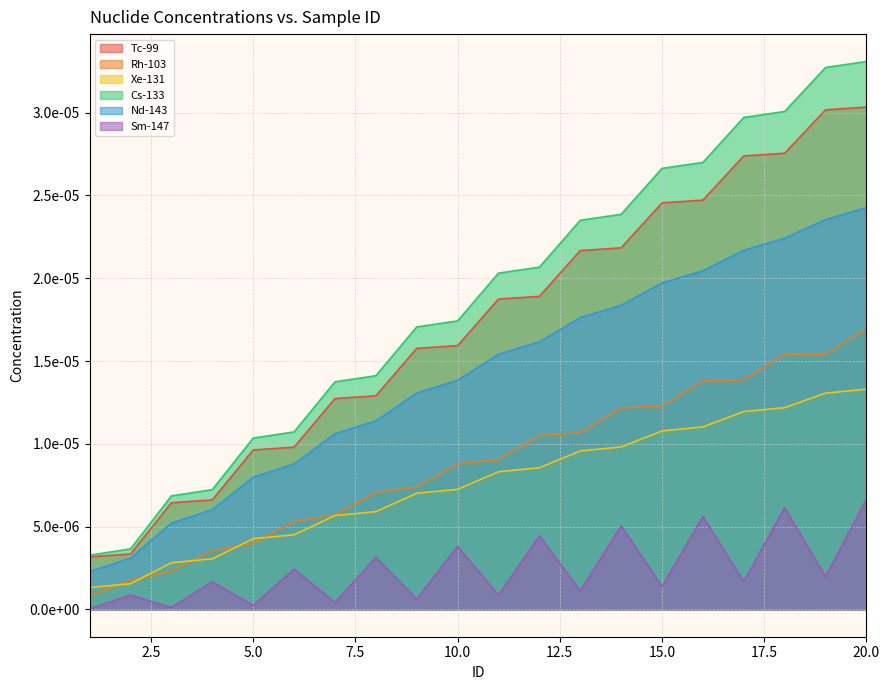

At 10.0, list the series in order from smallest to largest.

Sm-147, Xe-131, Rh-103, Nd-143, Tc-99, Cs-133